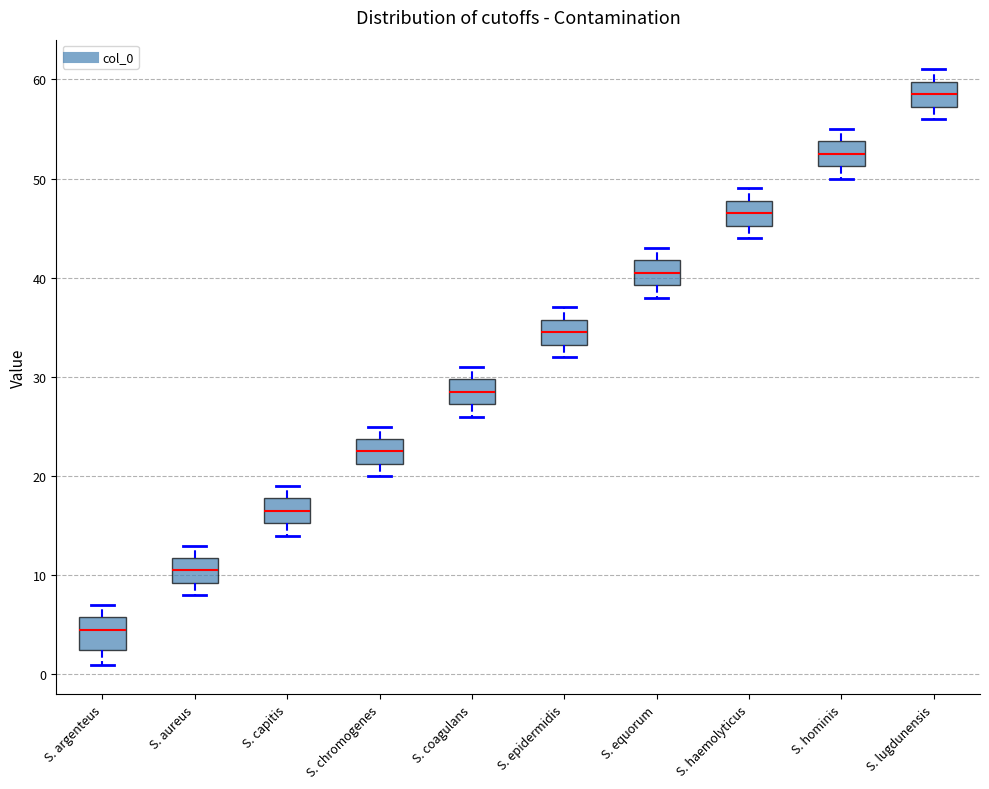

Where is the upper edge of the box for S. argenteus on the y-axis? The values are not printed on the chart, so give them approximately, as read against the axis.

6